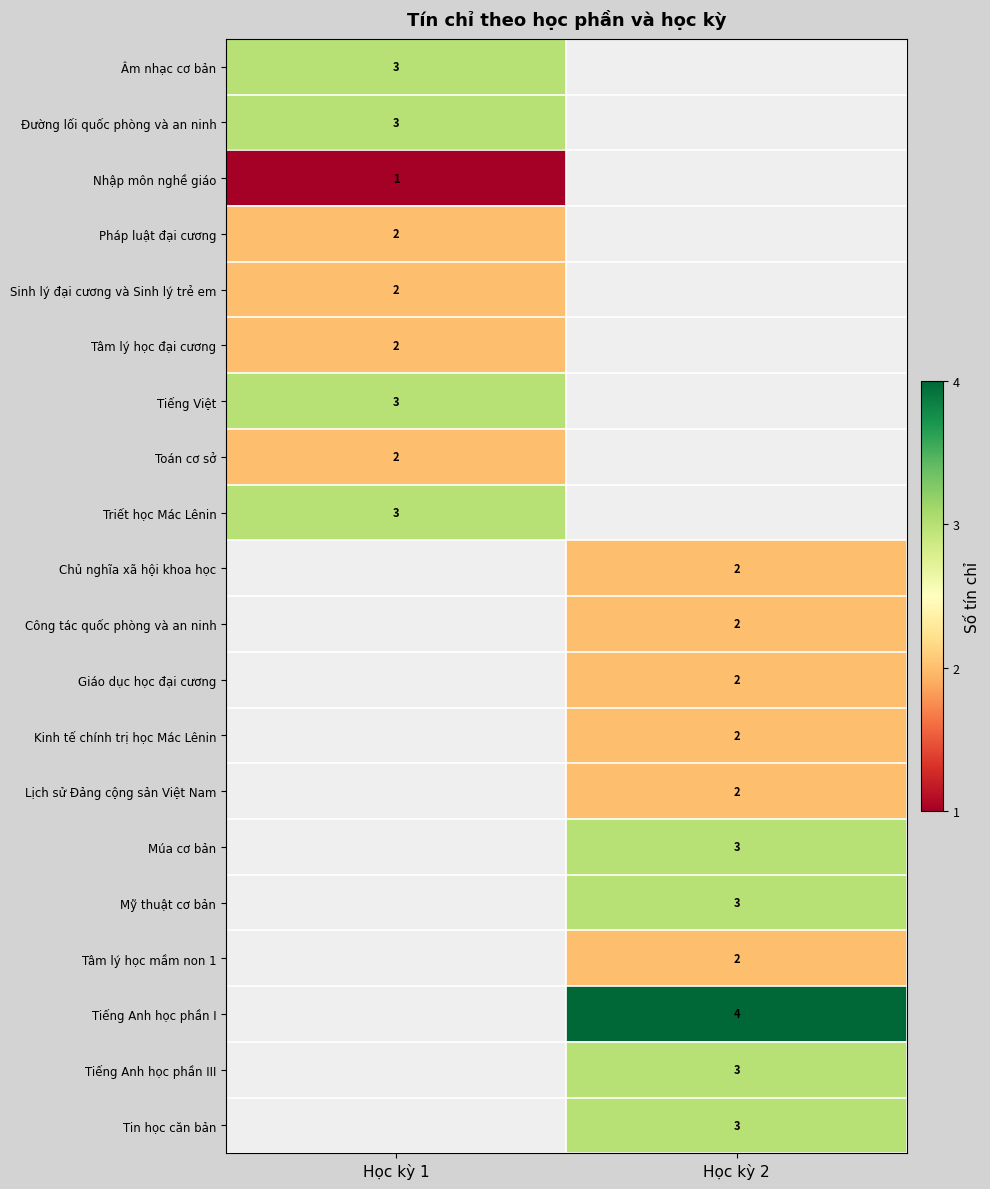

True or false: Múa cơ bản has a value of 2 at Học kỳ 2.

False